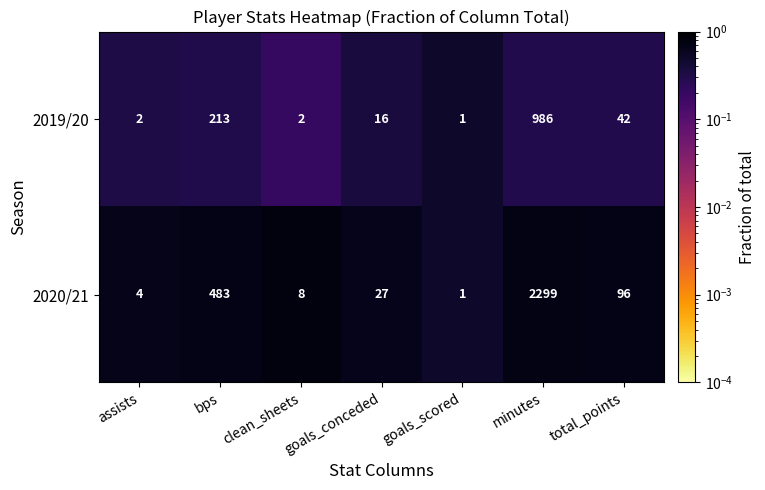

What is the minimum value shown in the chart?

1